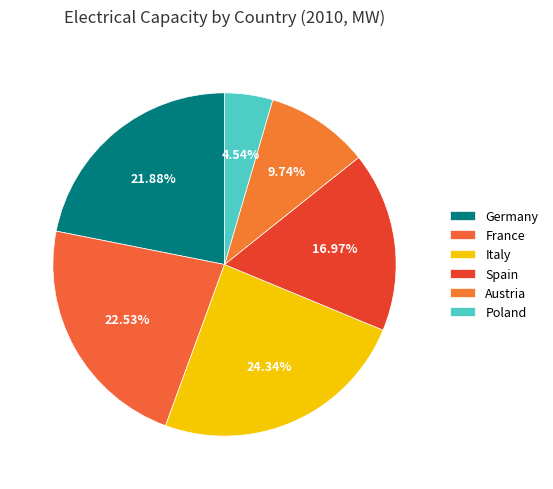

Does Italy account for over 50% of the chart?

No